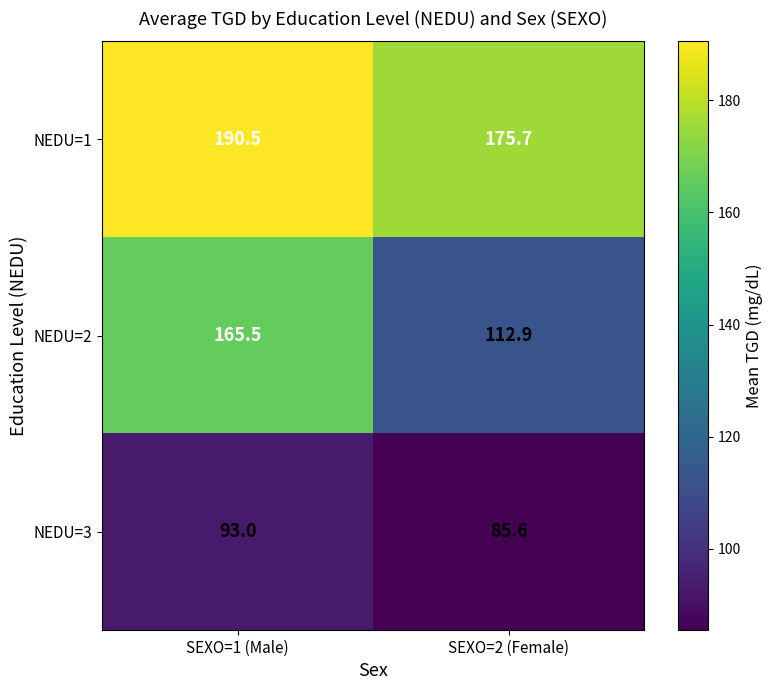

Reading left to right, list all the values displayed in this chart.

NEDU=1: SEXO=1 (Male)=190.5	SEXO=2 (Female)=175.7
NEDU=2: SEXO=1 (Male)=165.5	SEXO=2 (Female)=112.9
NEDU=3: SEXO=1 (Male)=93.0	SEXO=2 (Female)=85.6